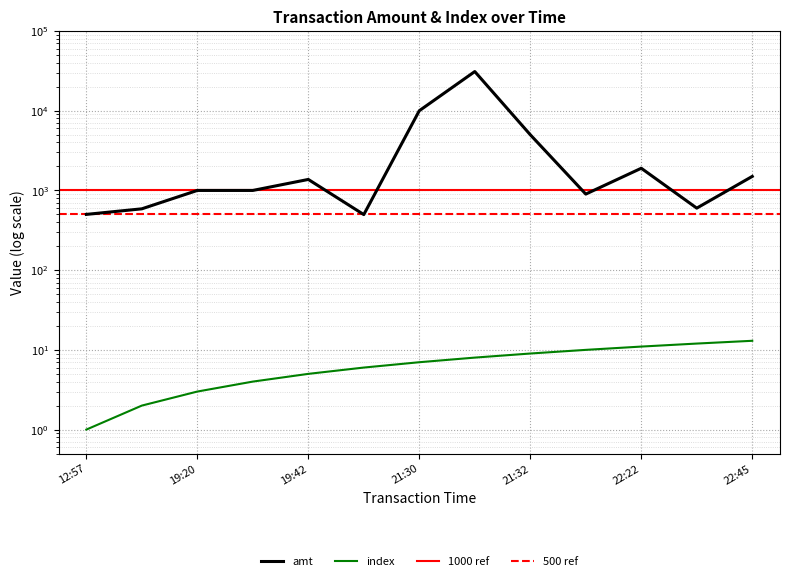

How many data points in amt are less than 1000?

5